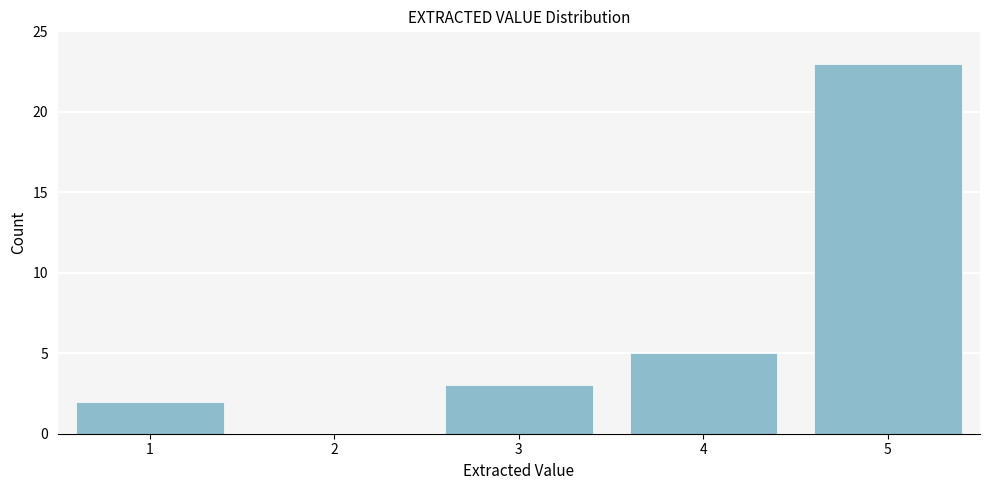

Reading left to right, extract all data points from this chart.

1=2	2=0	3=3	4=5	5=23